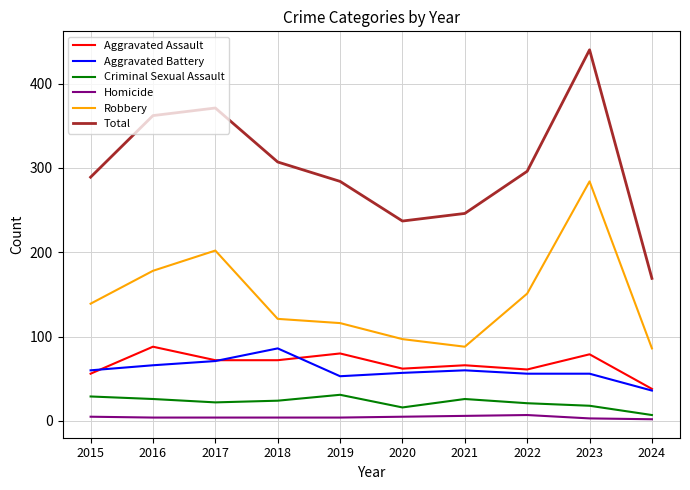

What is the maximum value shown in the chart?

440